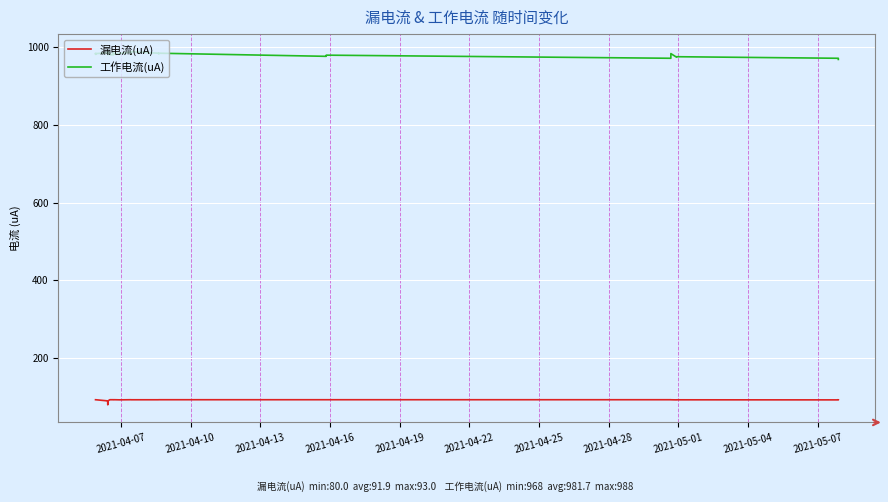

What is the lowest value of the 漏电流(uA) series?

80.0